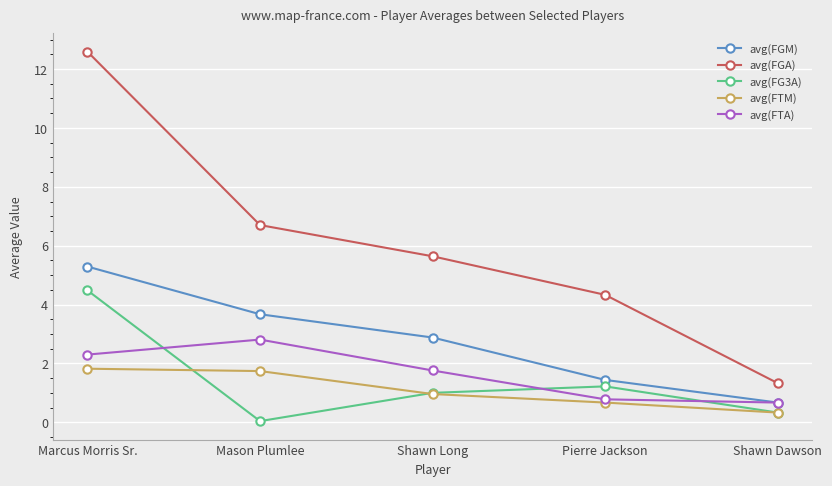

Does the chart display data point markers on the line(s)?

Yes